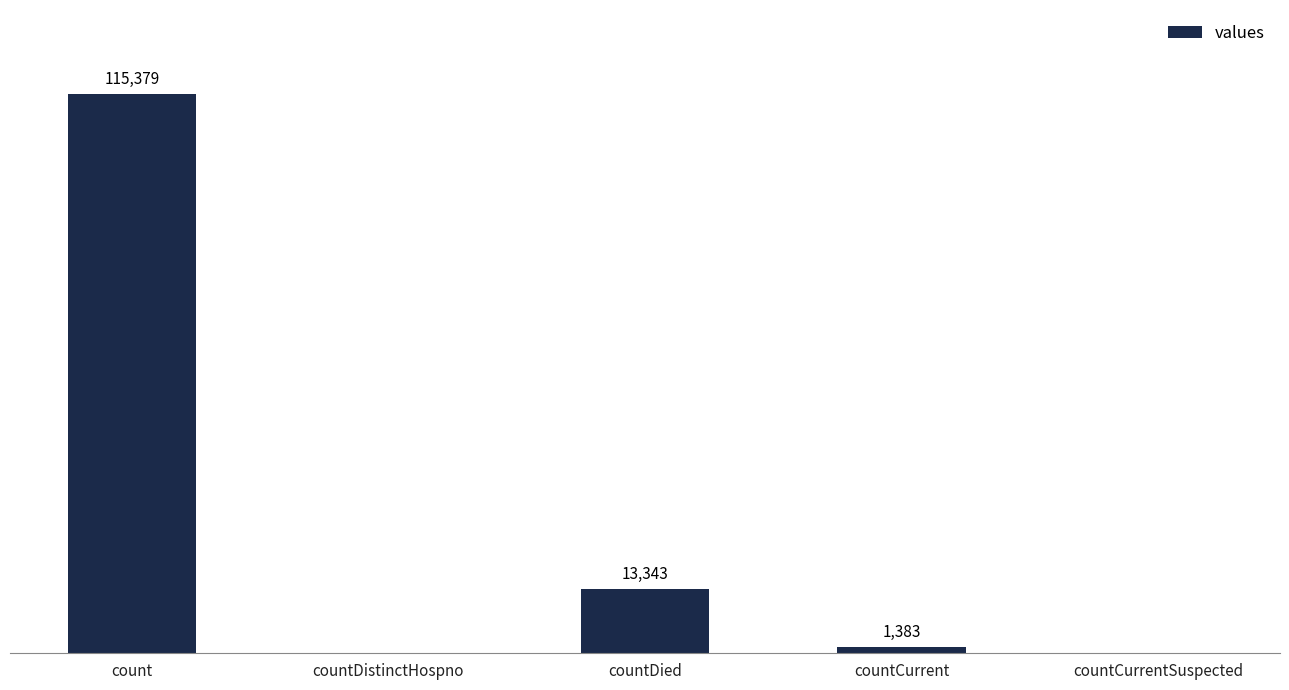

At which category does the chart reach its peak across all series?

count